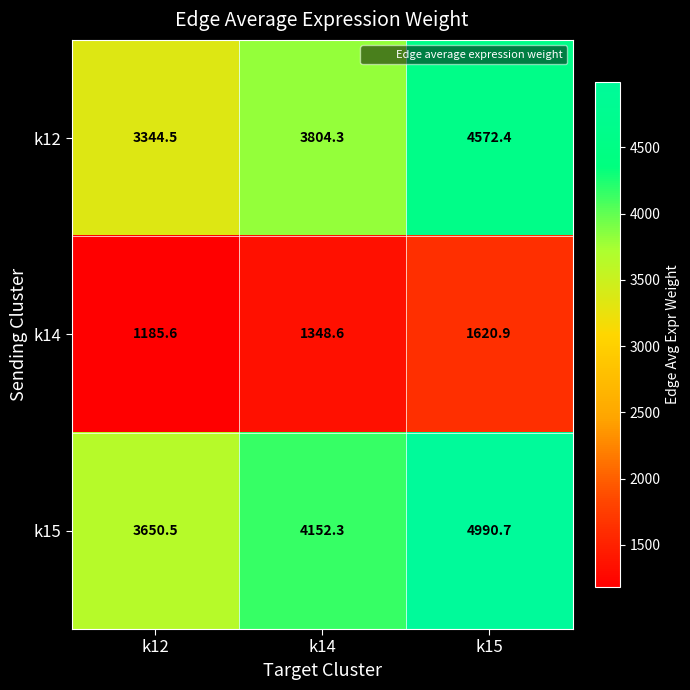

What is the total value across all series at k12?

8180.6